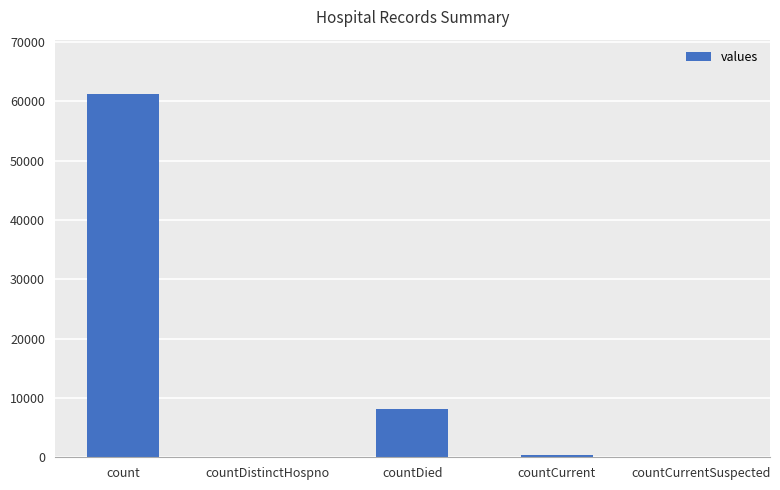

The chart shows a value of 0 at countCurrentSuspected. True or false?

True